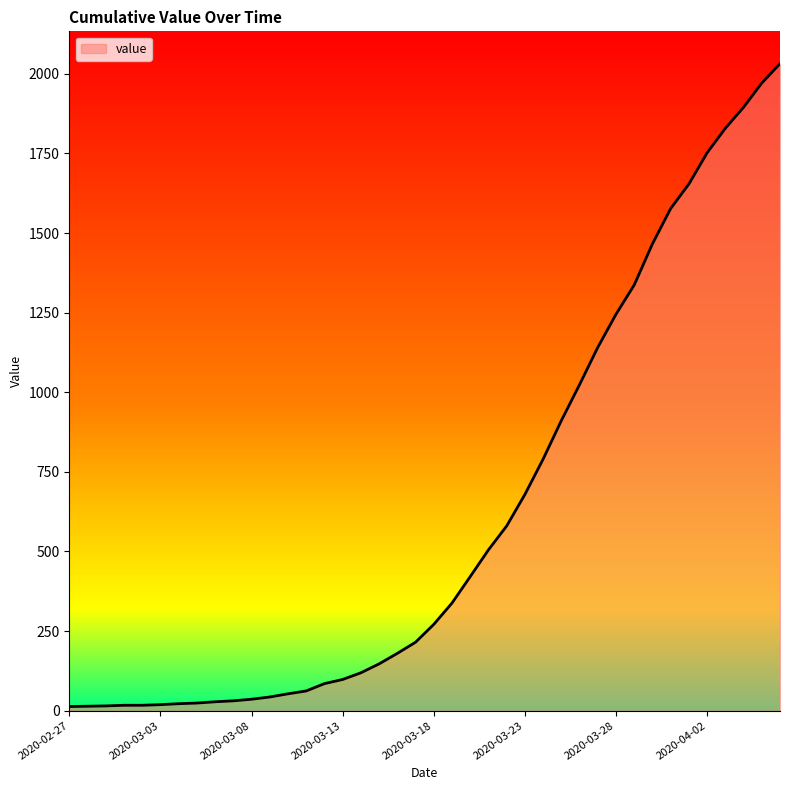

What is the maximum value shown in the chart?

2032